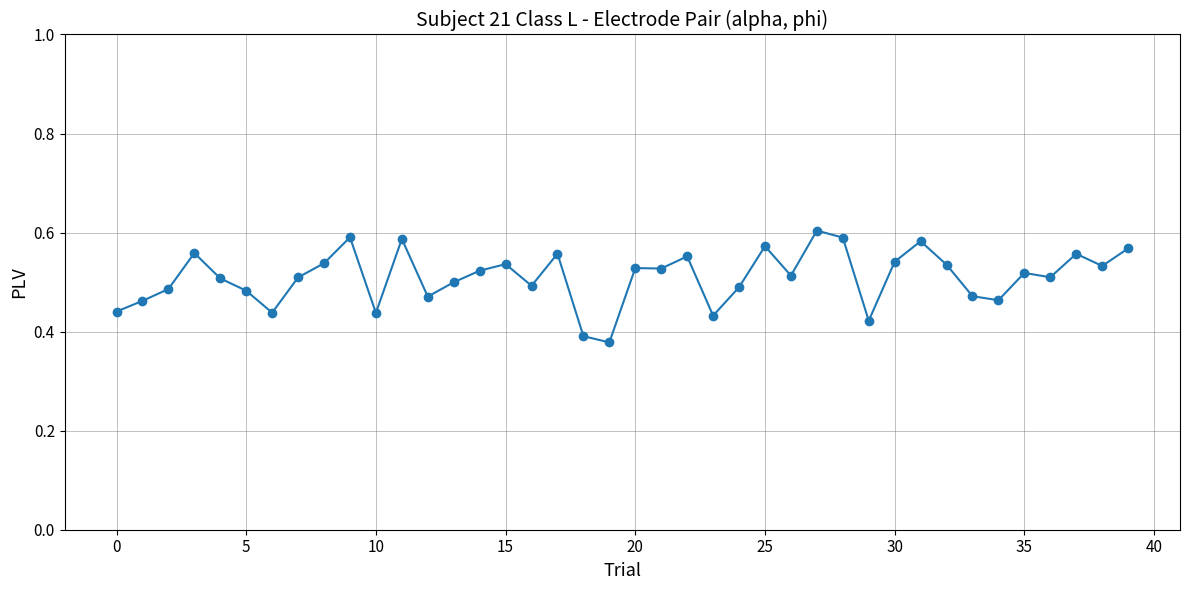

True or false: the data has more than 2 interior local peaks.

True